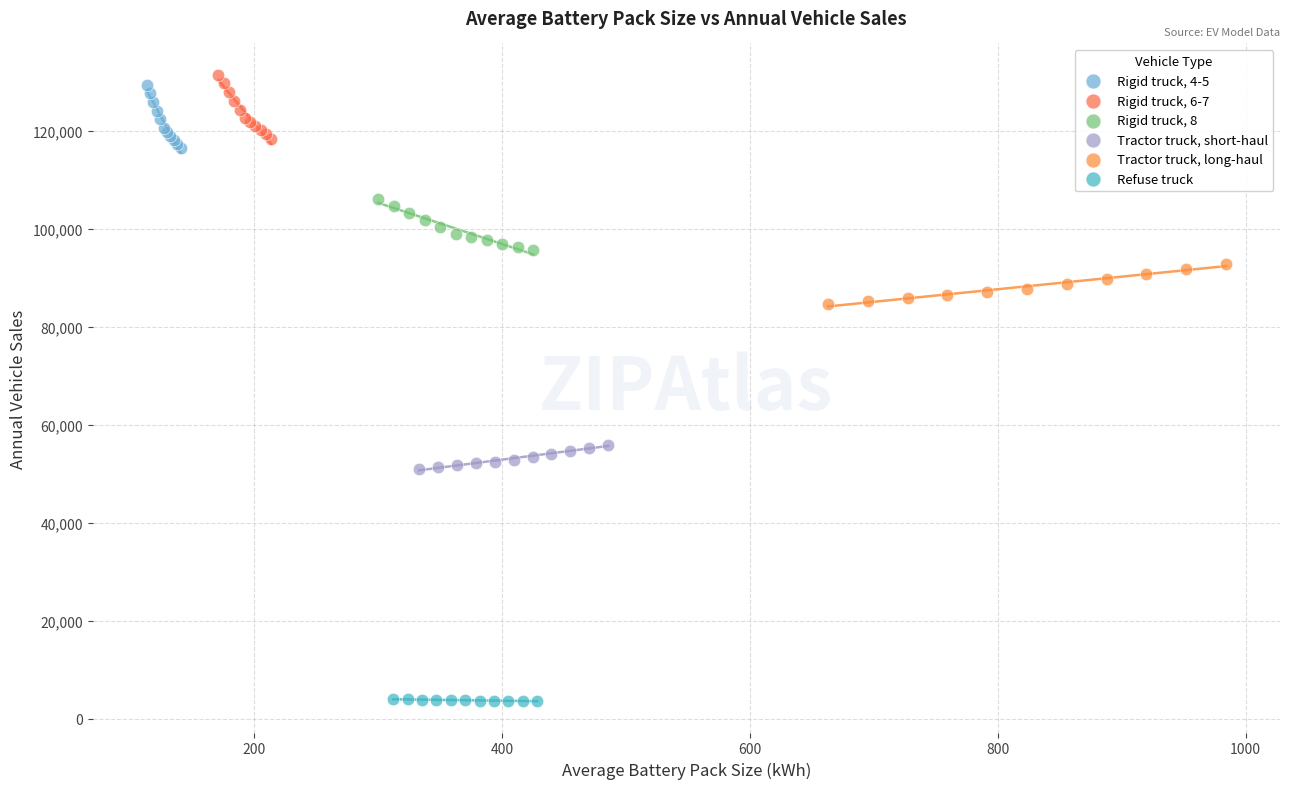

Which series reaches the maximum Y coordinate?

Rigid truck, 6-7